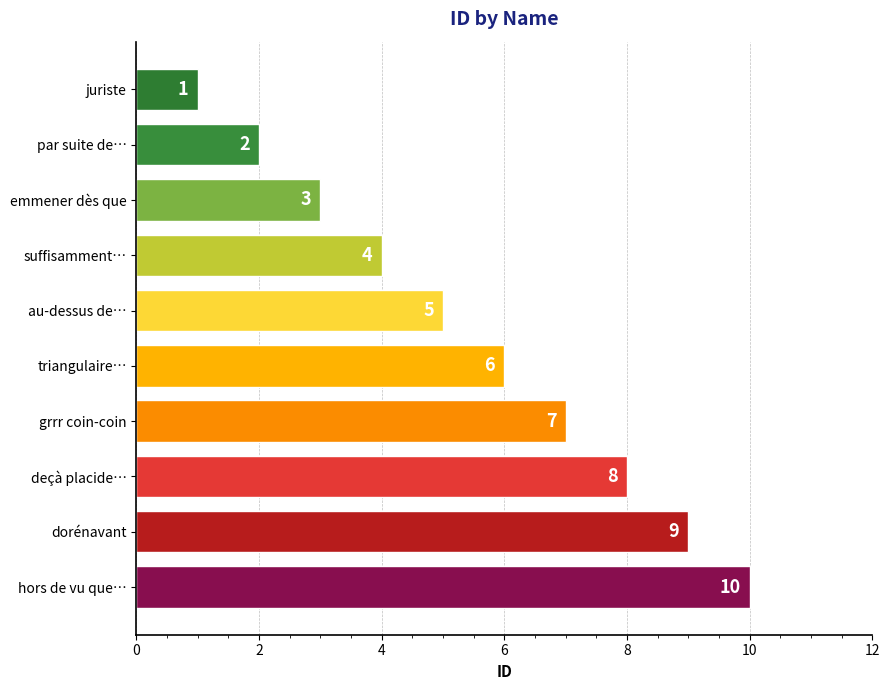

What is the difference between the second highest and second lowest values?

7